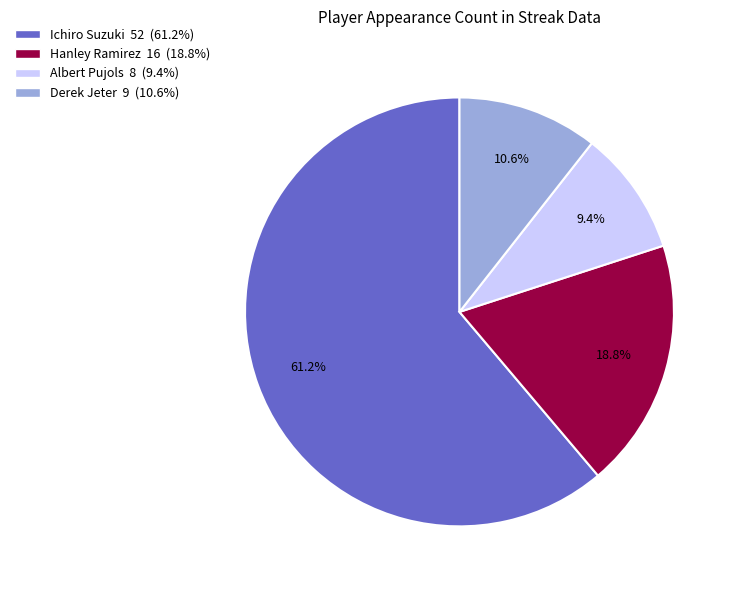

Is it true that Derek Jeter is 11% of the pie?

True